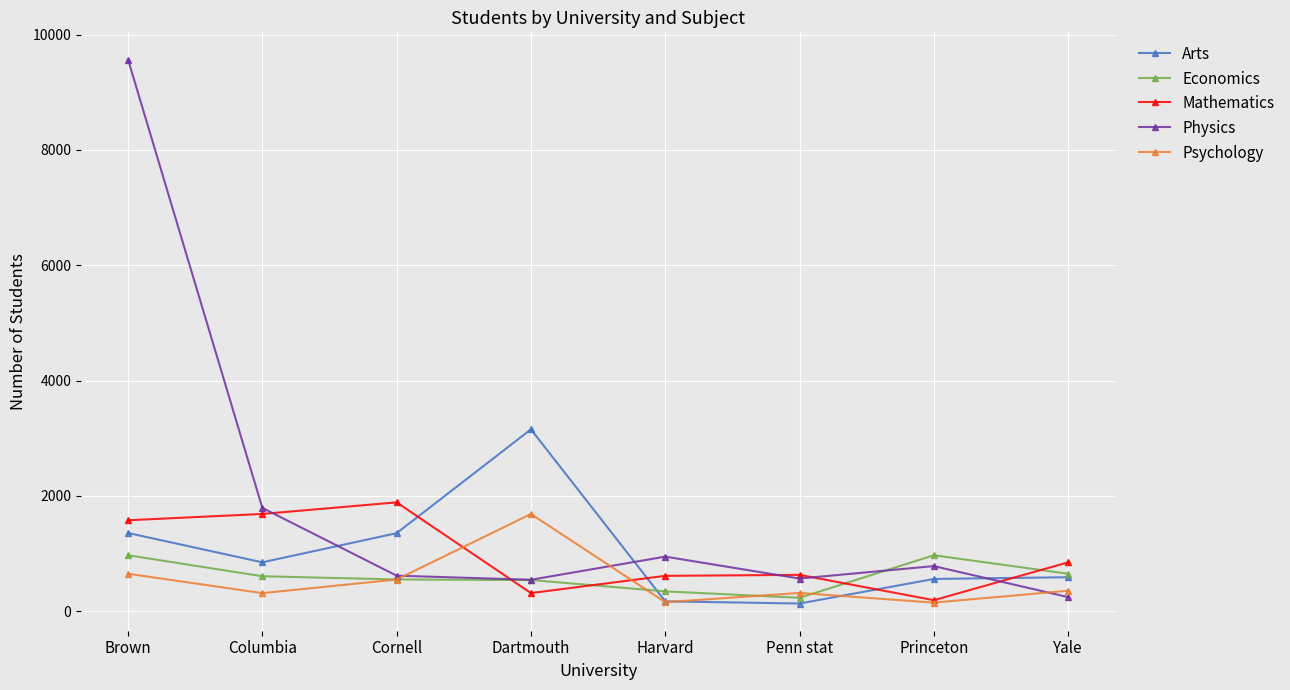

What is the label of the 1st point from the right?

Yale